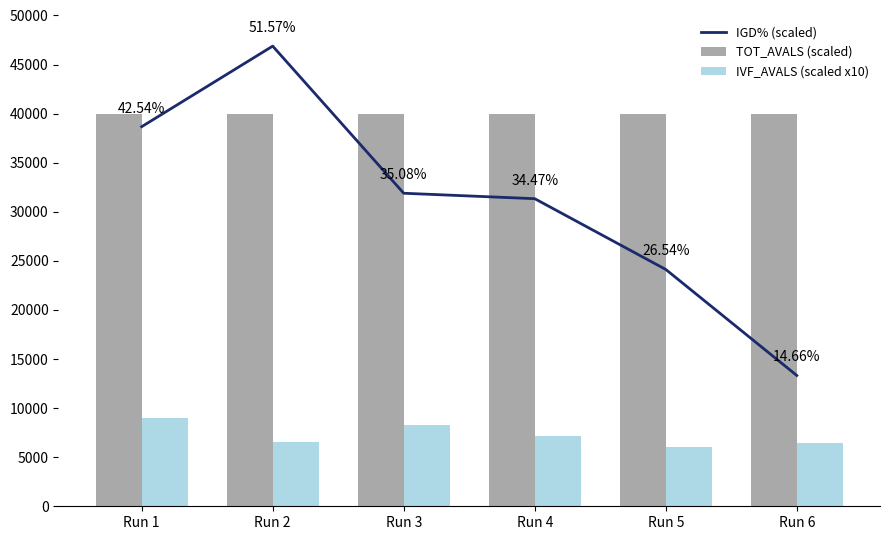

At which label does IGD% (scaled) first exceed 31890?

Run 1